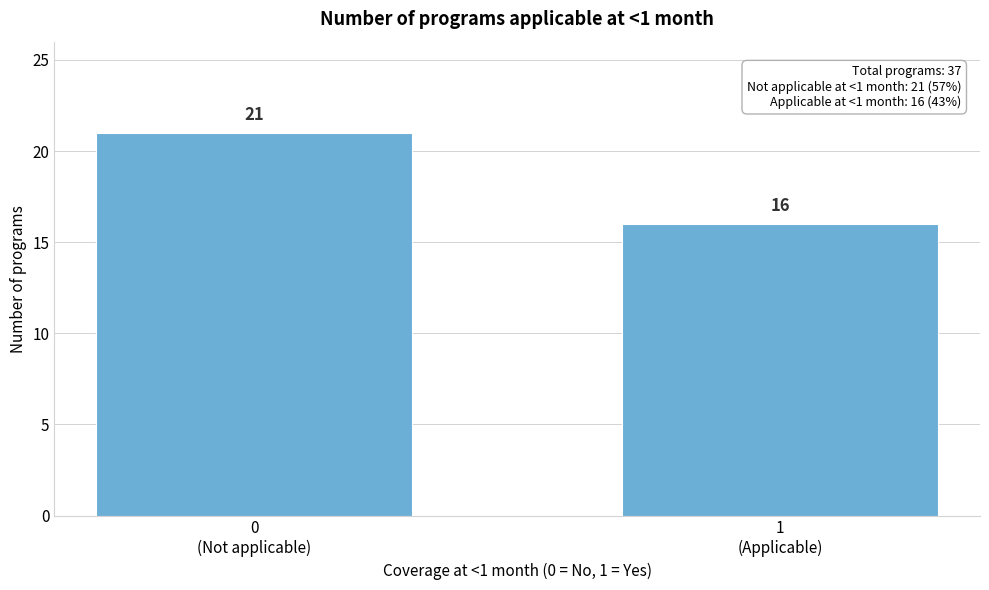

Reading right to left, what are all the values shown in this chart?

16	21